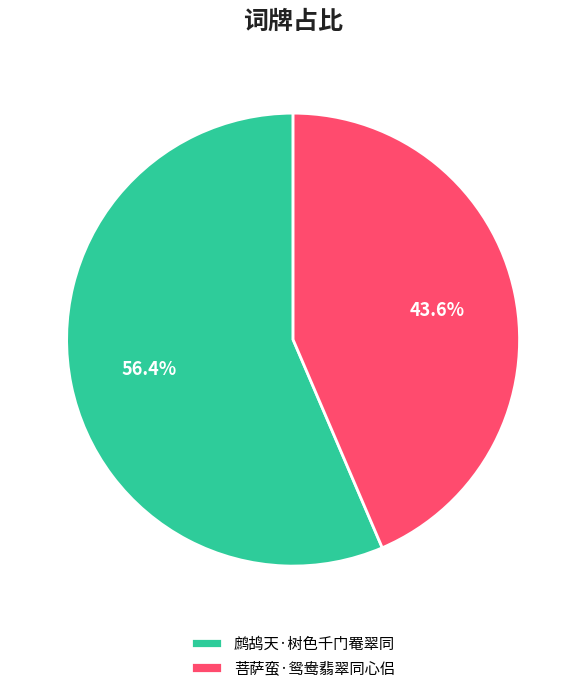

Which category has the smallest portion of the pie?

菩萨蛮·鸳鸯翡翠同心侣